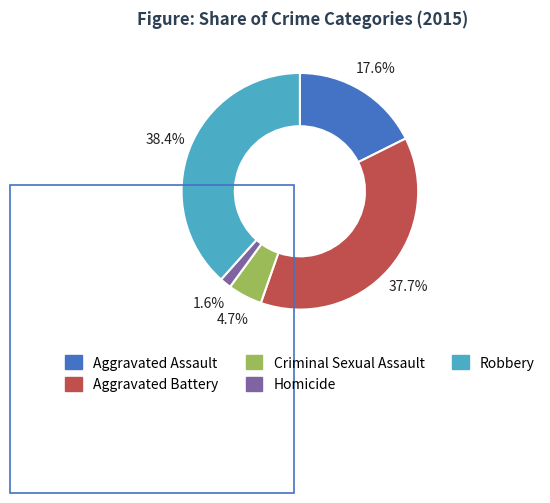

Is it true that Homicide is 2% of the pie?

True